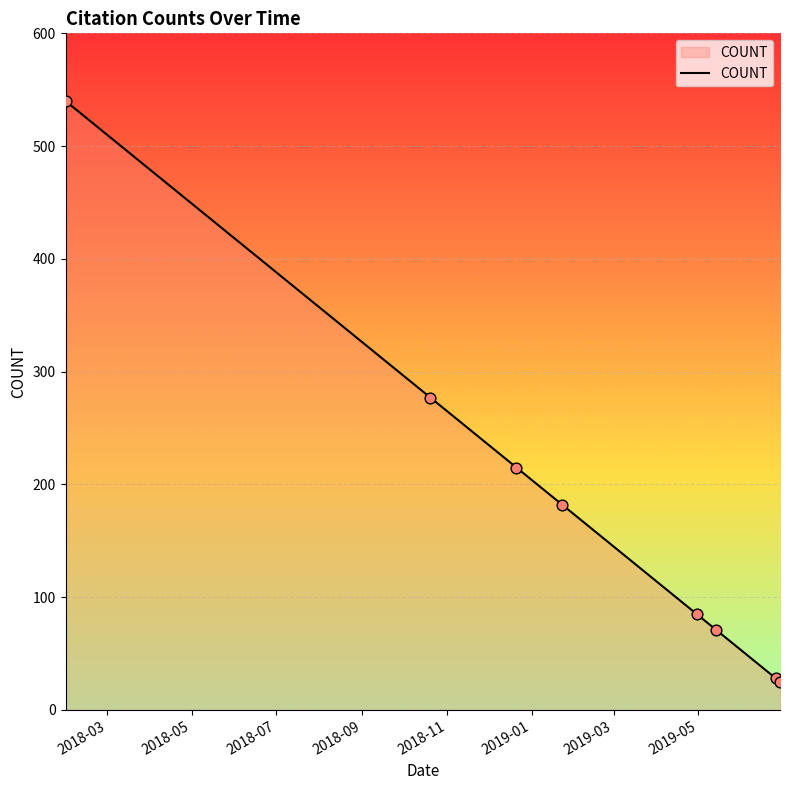

True or false: there are more than 2 points higher than both neighbors.

False